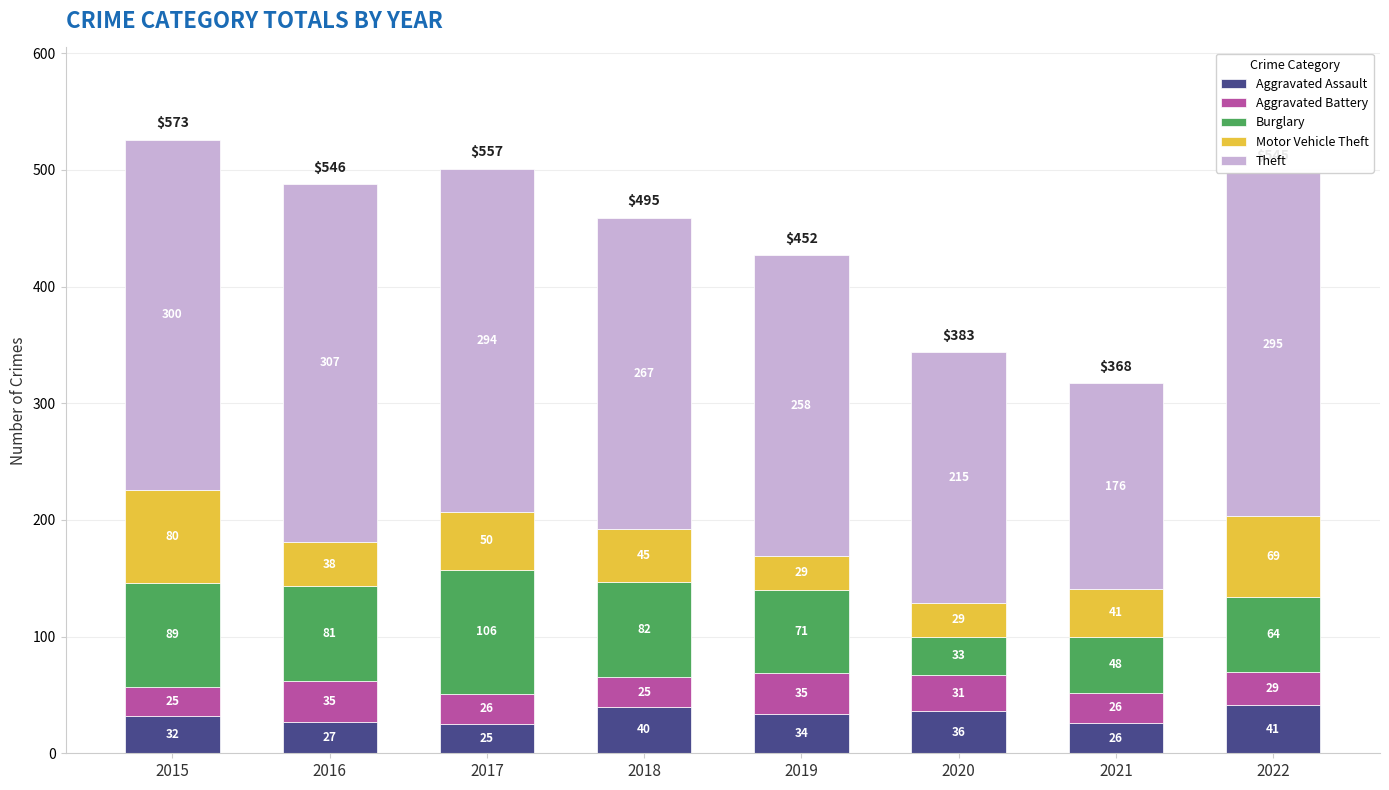

What is the average value of the Aggravated Assault series?

33